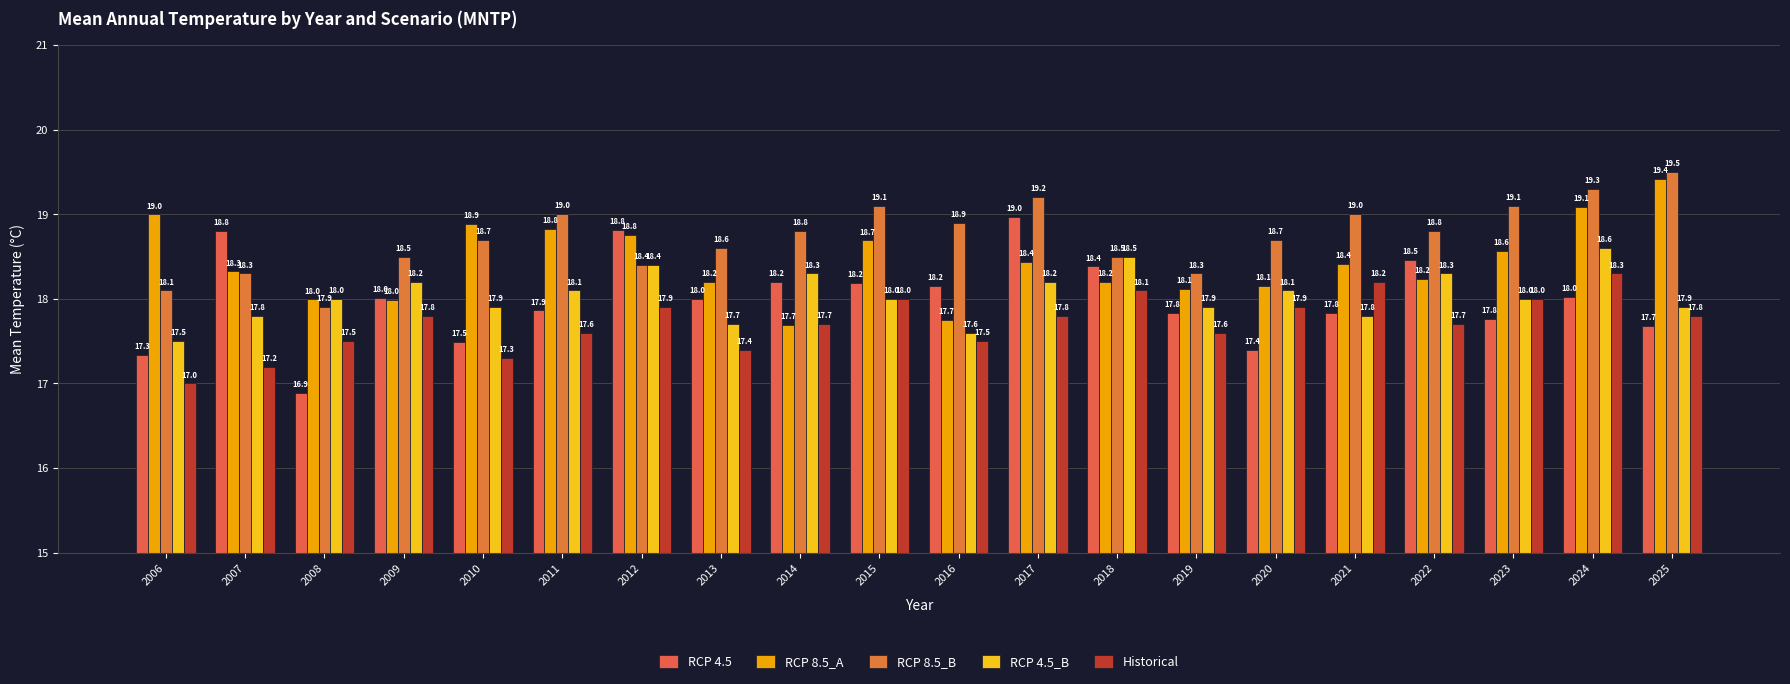

Does the chart contain stacked bars?

No